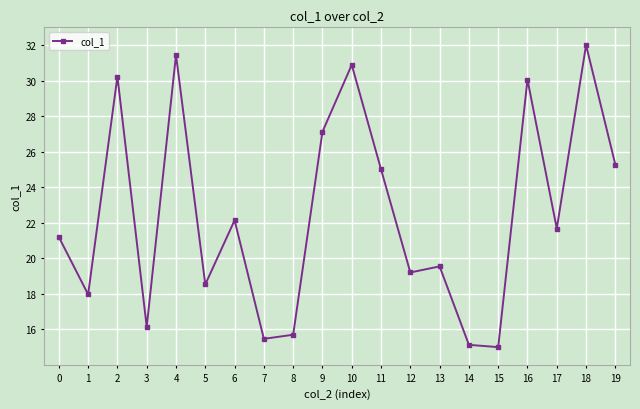

What is the difference between the maximum and minimum values?

17.0